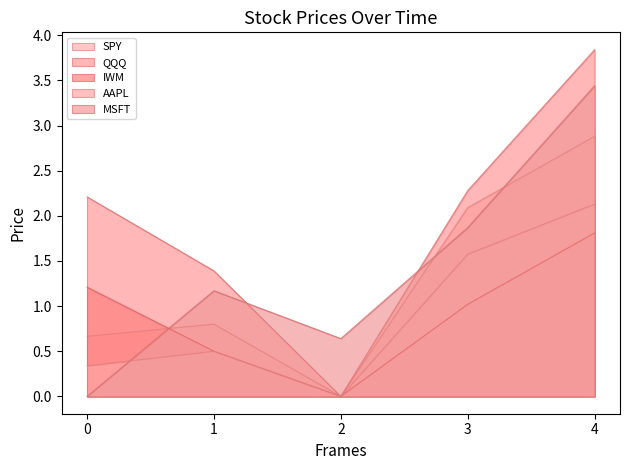

How many lines are shown in the chart?

5